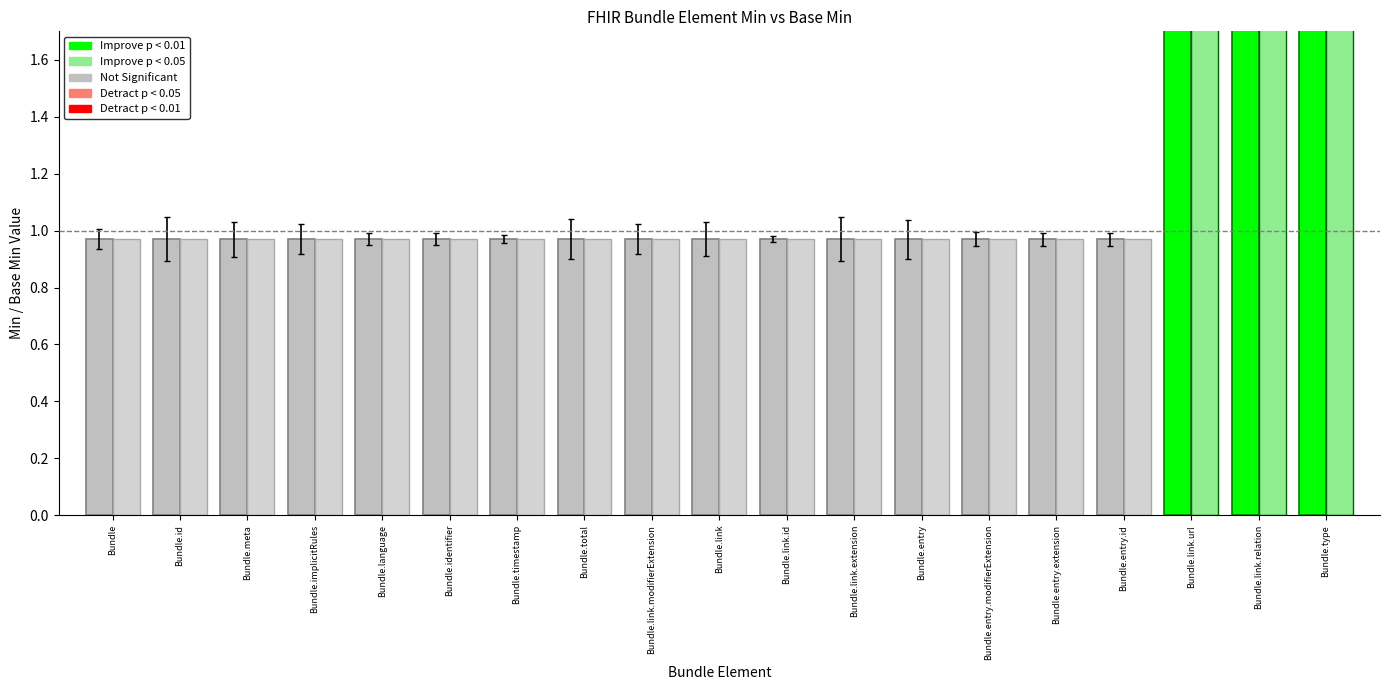

Read the Min value at Bundle.id.

1.0